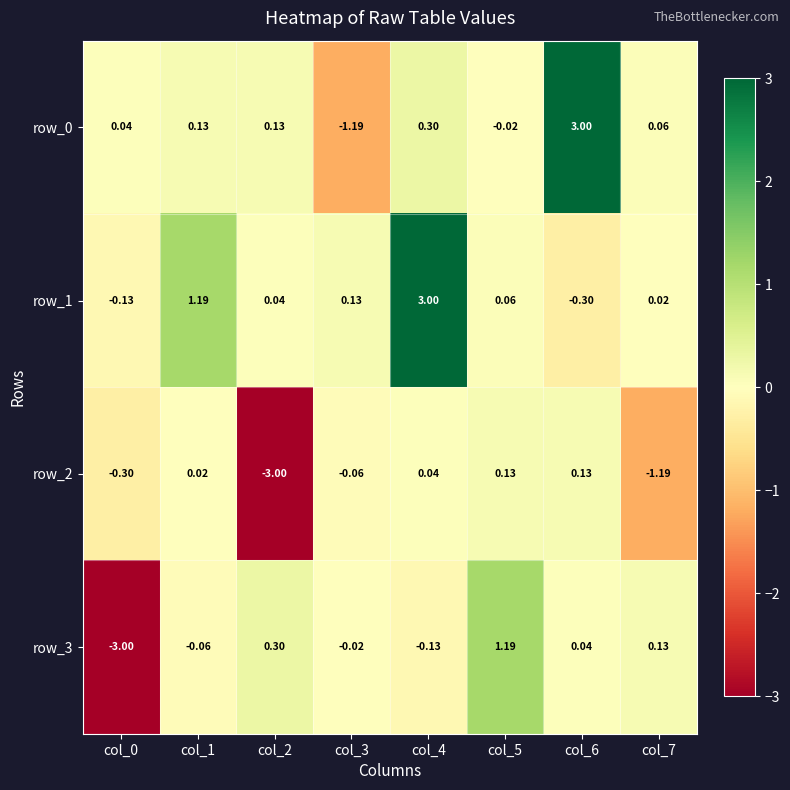

What is the difference between the second highest and minimum values in the row_1 series?

1.5